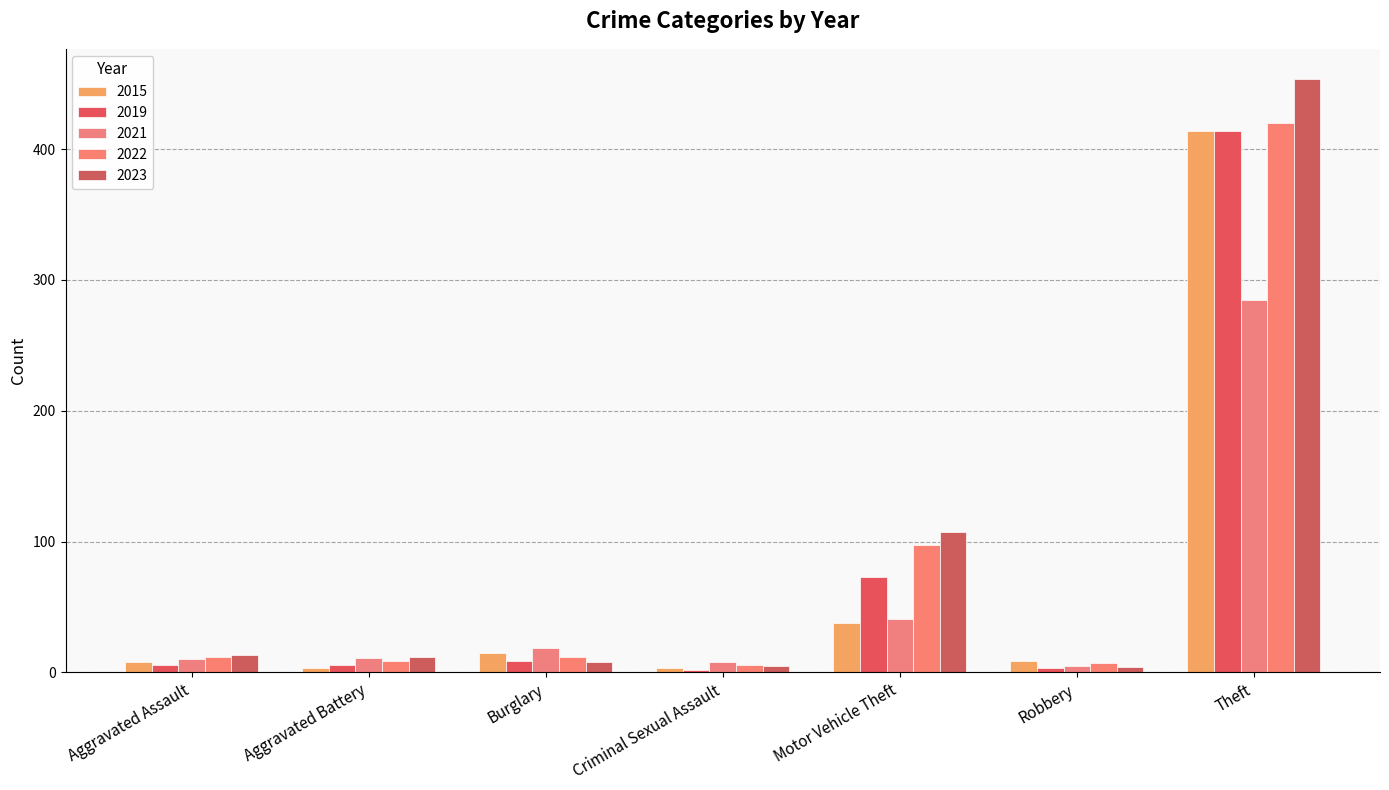

What is the difference between the maximum and minimum values in the 2021 series?

280